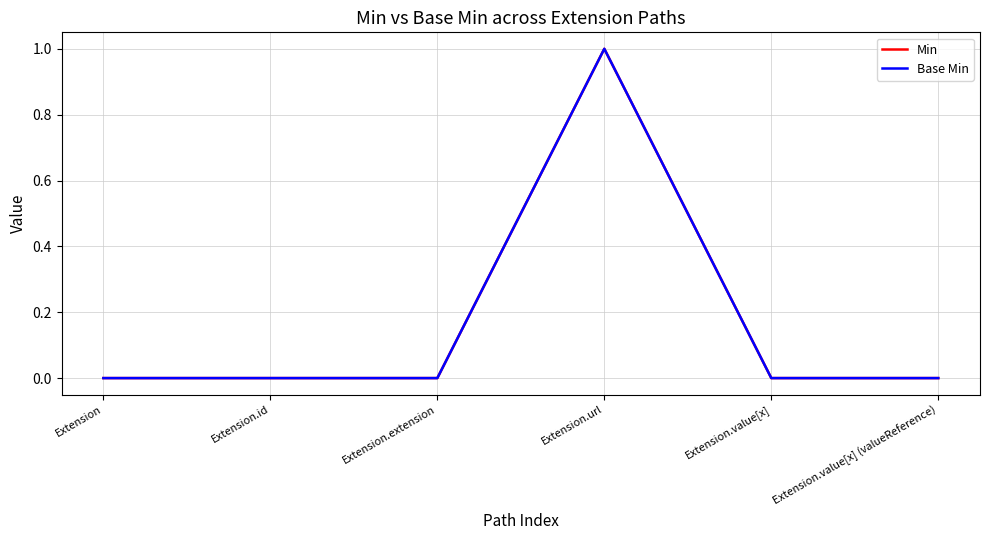

Reading left to right, what are all the values shown in this chart?

Min: Extension=0	Extension.id=0	Extension.extension=0	Extension.url=1	Extension.value[x]=0	Extension.value[x] (valueReference)=0
Base Min: Extension=0	Extension.id=0	Extension.extension=0	Extension.url=1	Extension.value[x]=0	Extension.value[x] (valueReference)=0